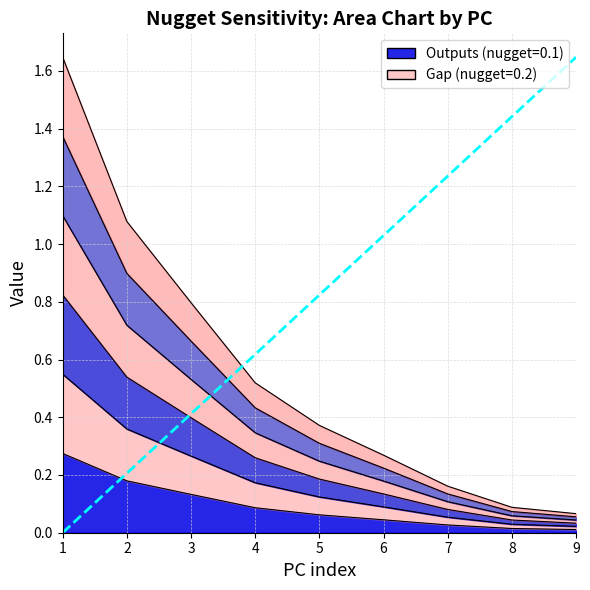

True or false: 0.4 and 0.1 cross at least once.

False